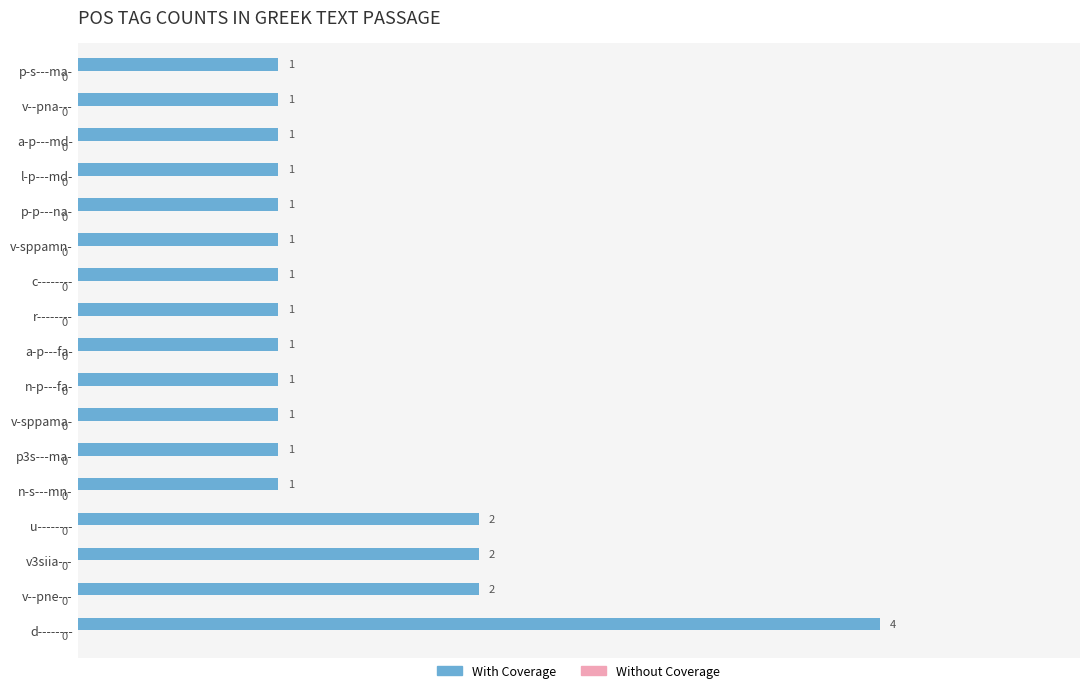

What is the sum of the values at p-p---na- and v--pne---?

3